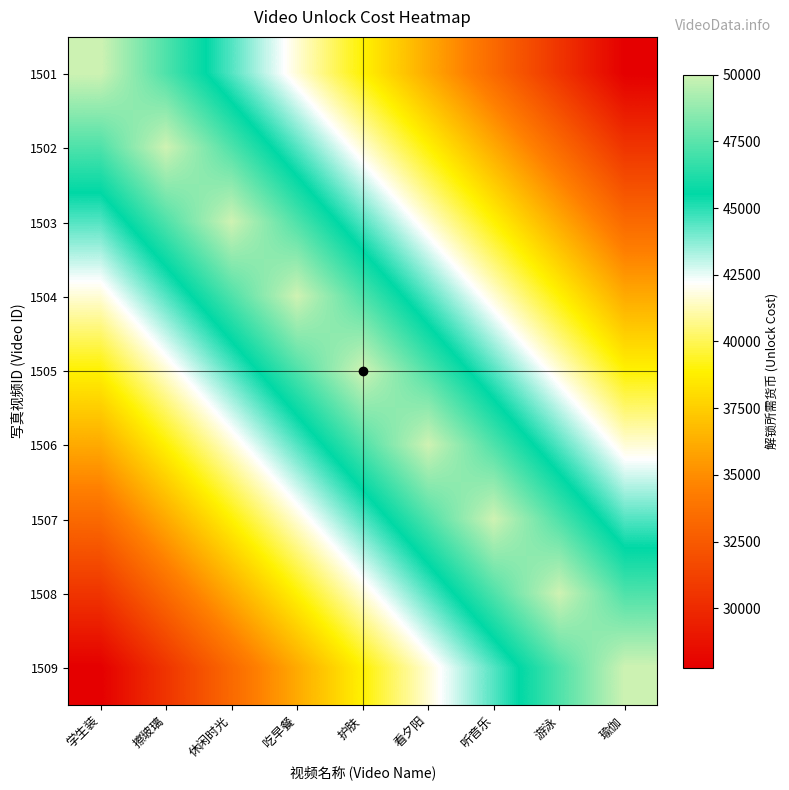

At how many categories does at least one series exceed 41555?

9